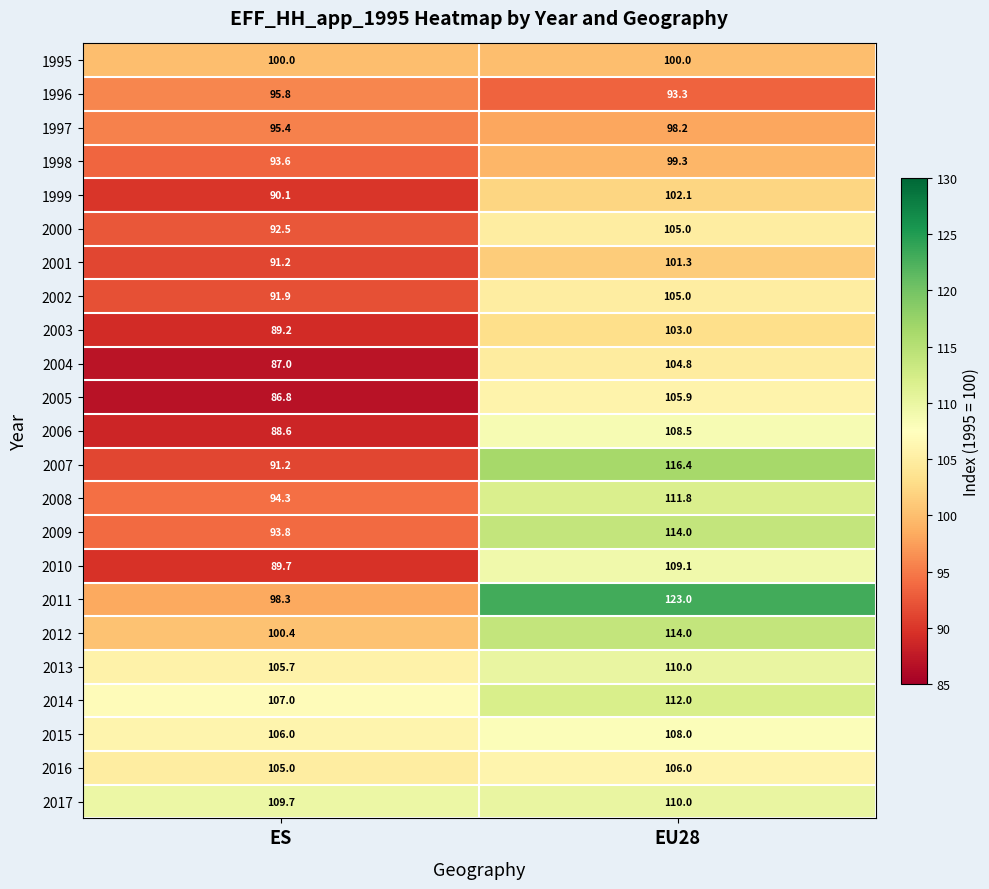

Which label corresponds to the smallest value in the chart?

ES